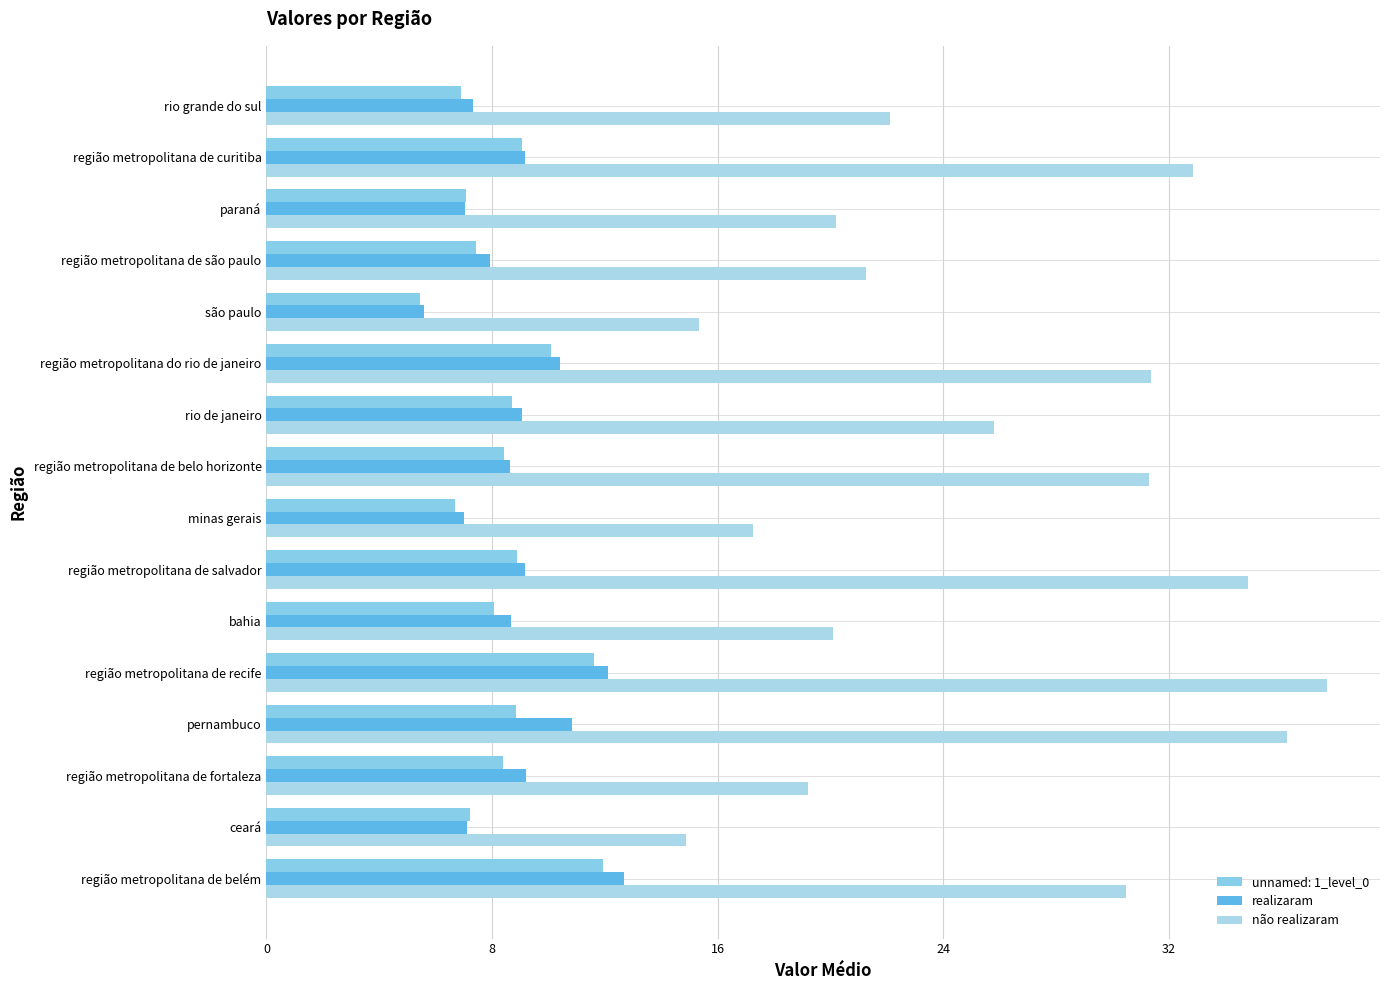

How many data points in não realizaram are above 25?

8